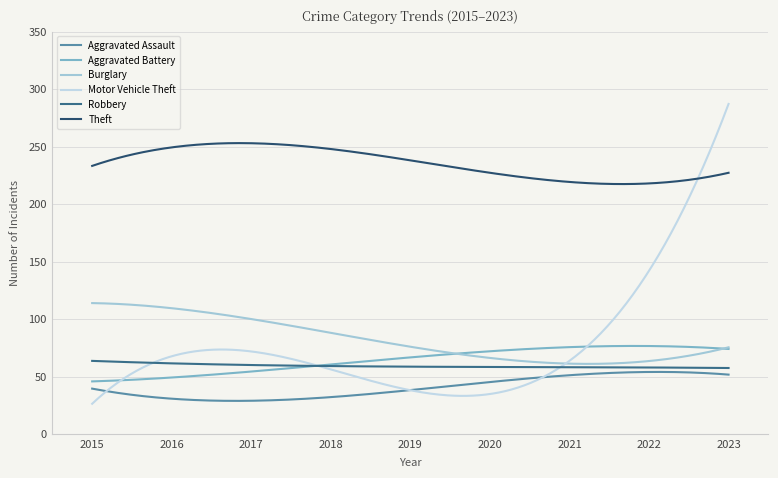

What is the sum of all Burglary values?

24677.9